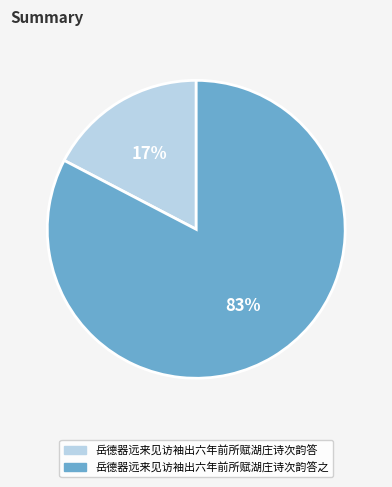

Is there any slice that represents more than half of the pie?

Yes